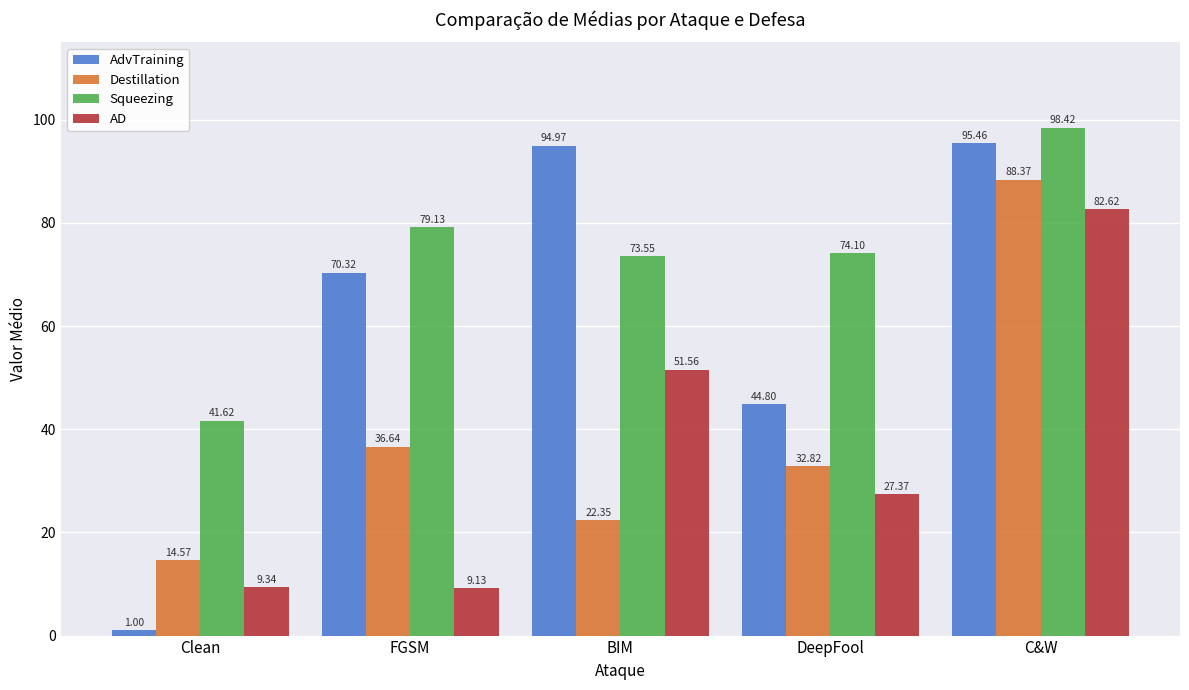

Which series changed the most between FGSM and DeepFool?

AdvTraining